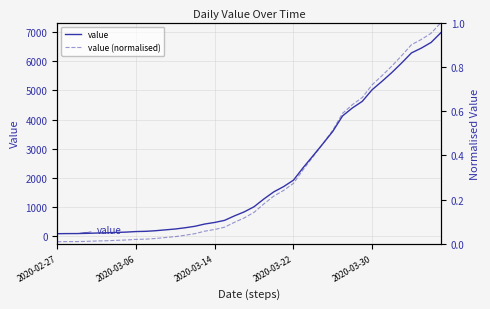

What is the total value across all series at 35?

5947.9